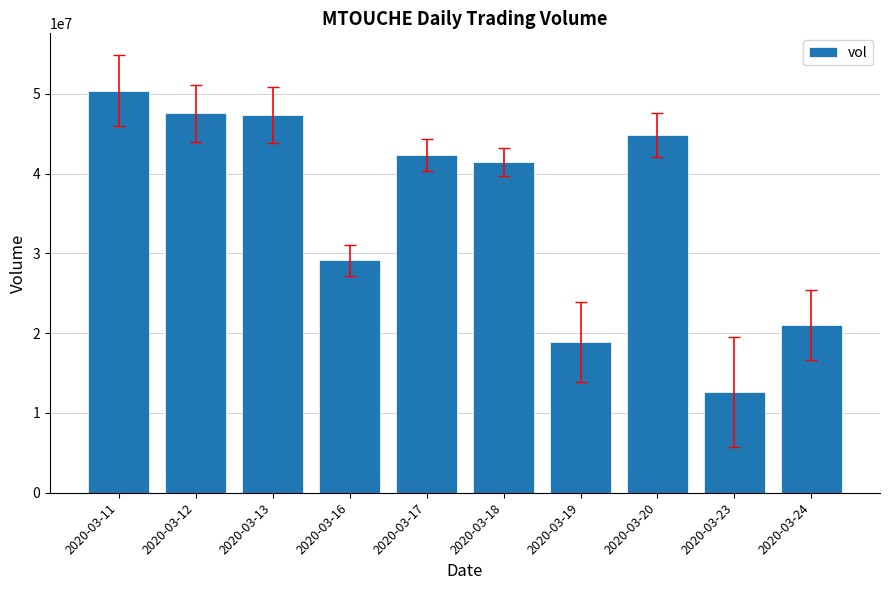

True or false: the data shows 12626900 at 2020-03-23.

True